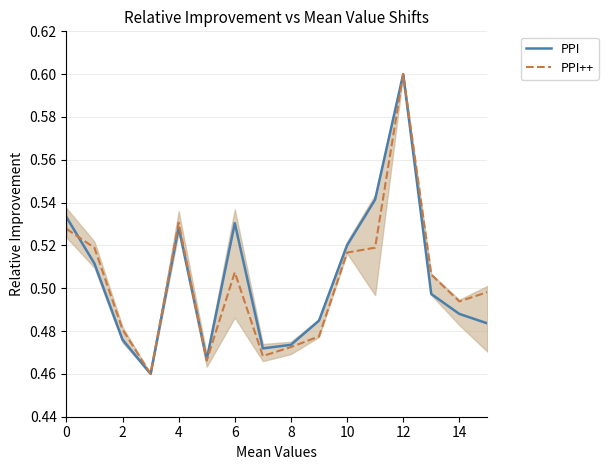

The PPI series shows 1.1 at 12. True or false?

False